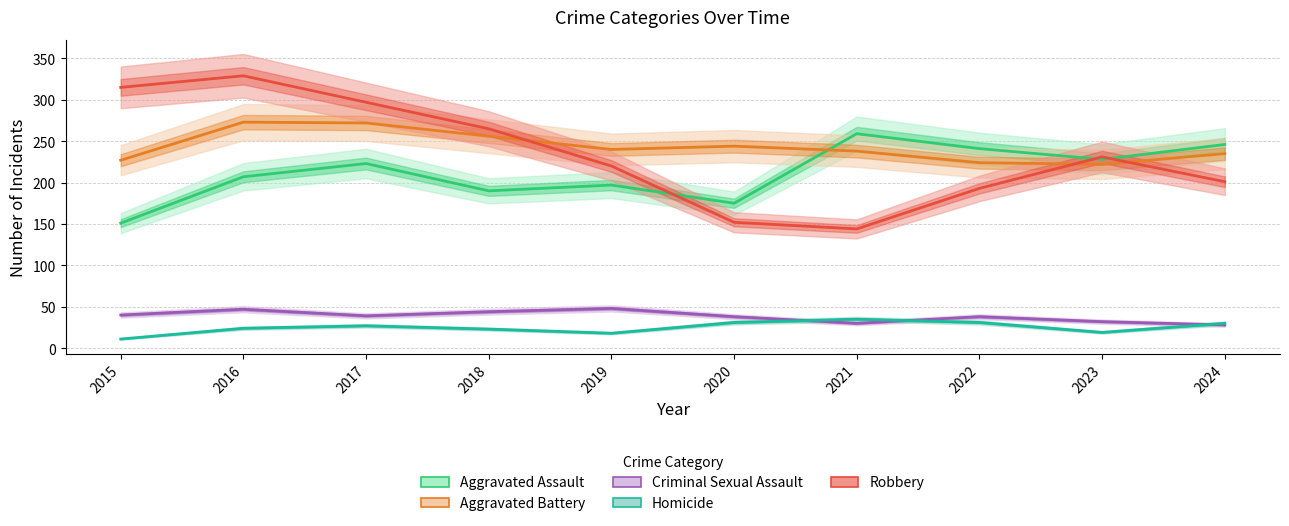

At how many categories does at least one series exceed 239?

9